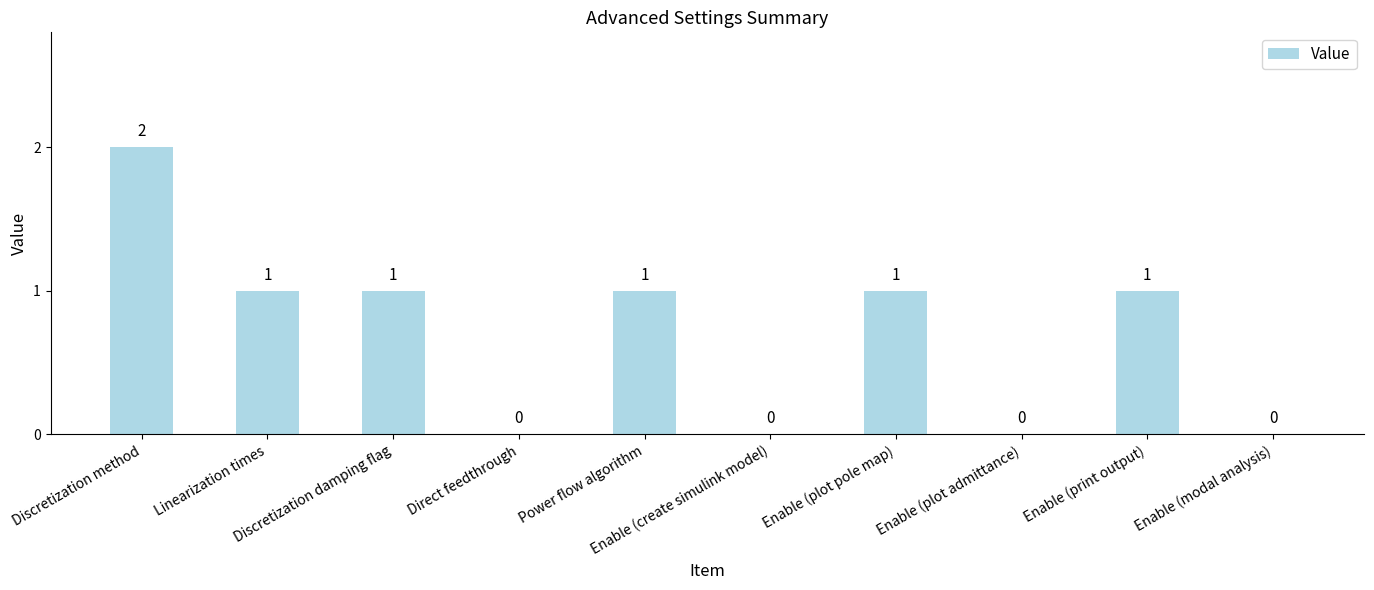

Reading left to right, extract all data points from this chart.

2	1	1	0	1	0	1	0	1	0